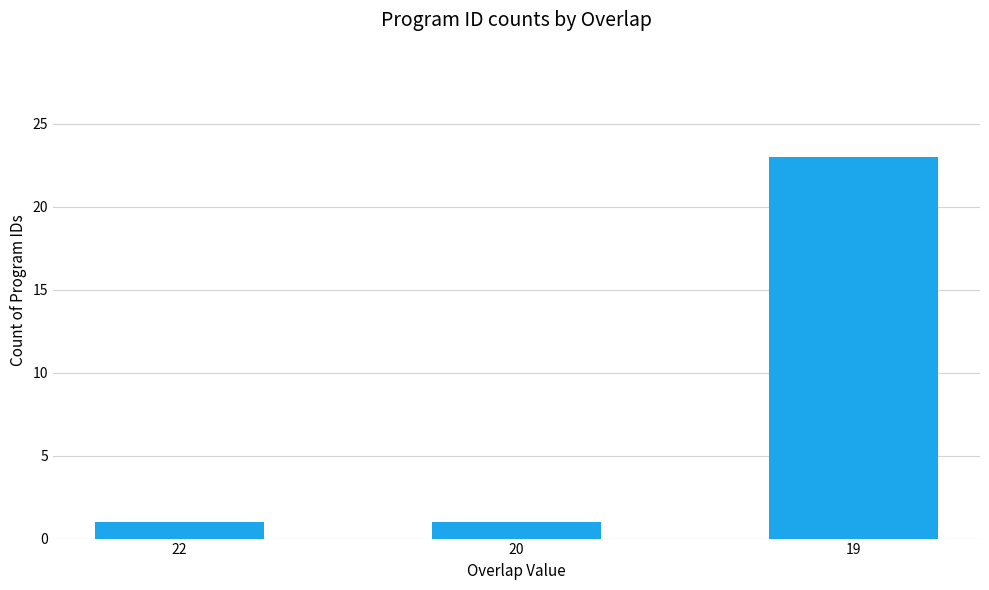

What is the difference between the values at 22 and 19?

22